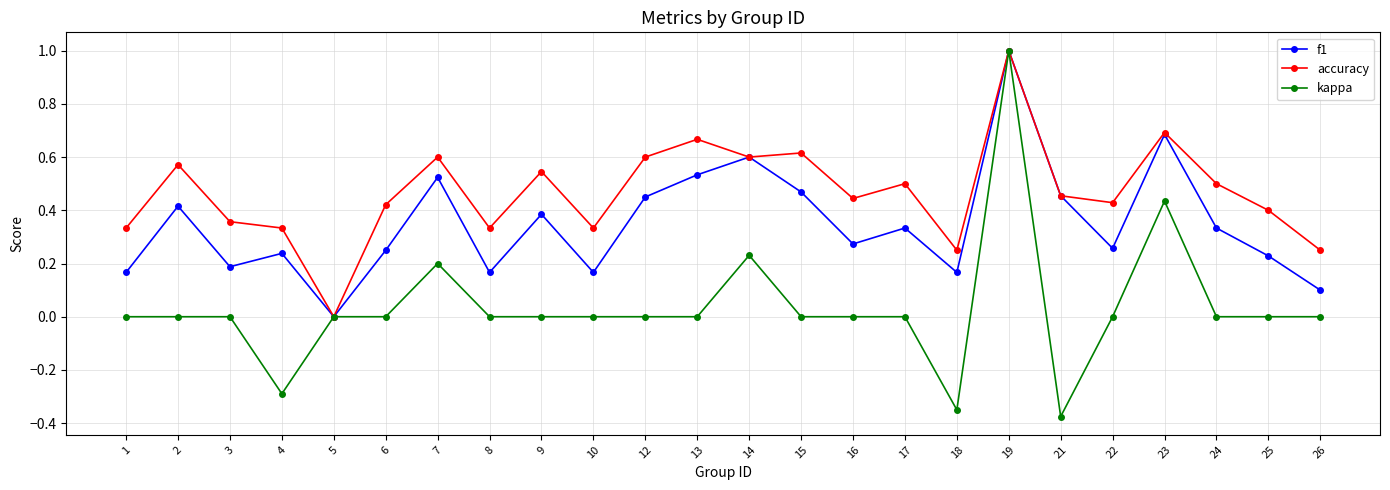

Which series has the widest spread of values?

kappa